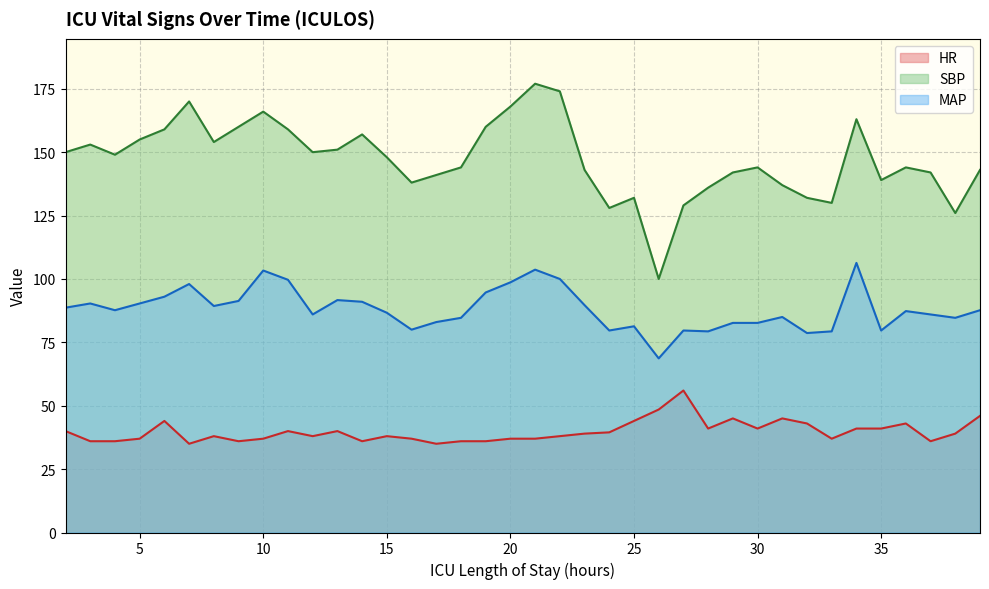

Does the chart have visible grid lines?

Yes